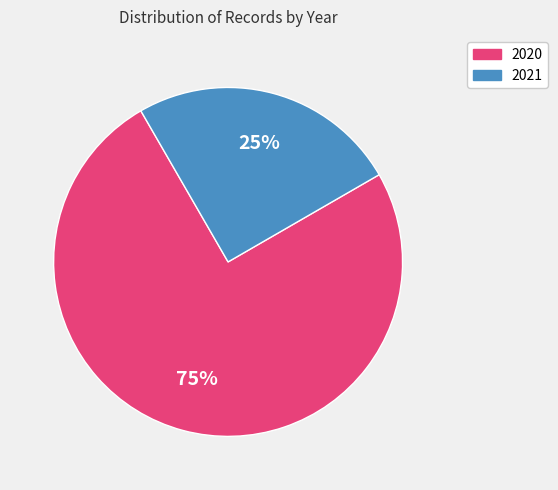

Is there any slice that represents more than half of the pie?

Yes